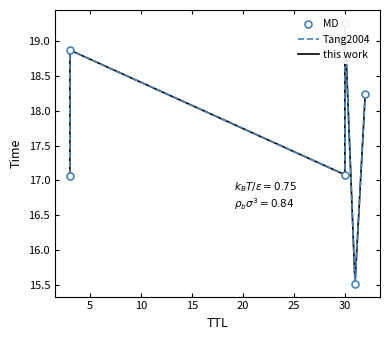

Which has a higher value, 0 or 15?

15